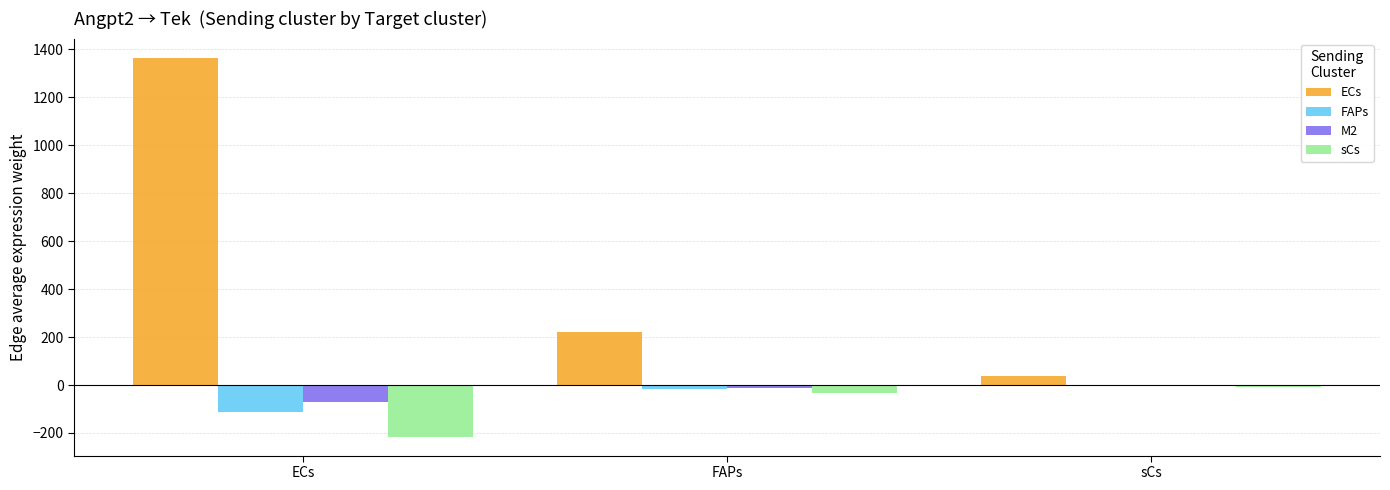

At which category is the sum across all series the highest?

ECs